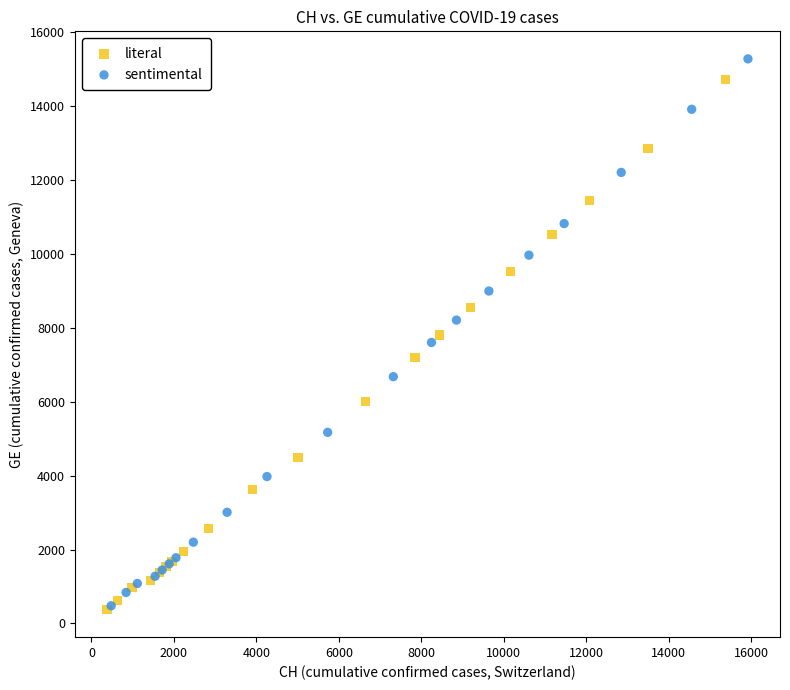

Which series contains the highest Y value?

sentimental